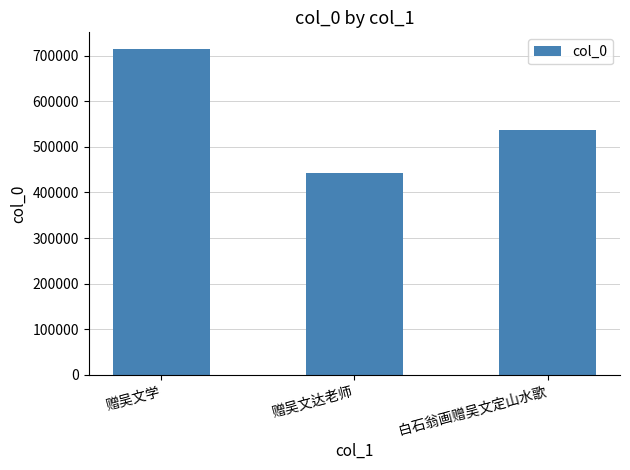

Reading left to right, transcribe all the data shown in this chart.

715679	443226	537130